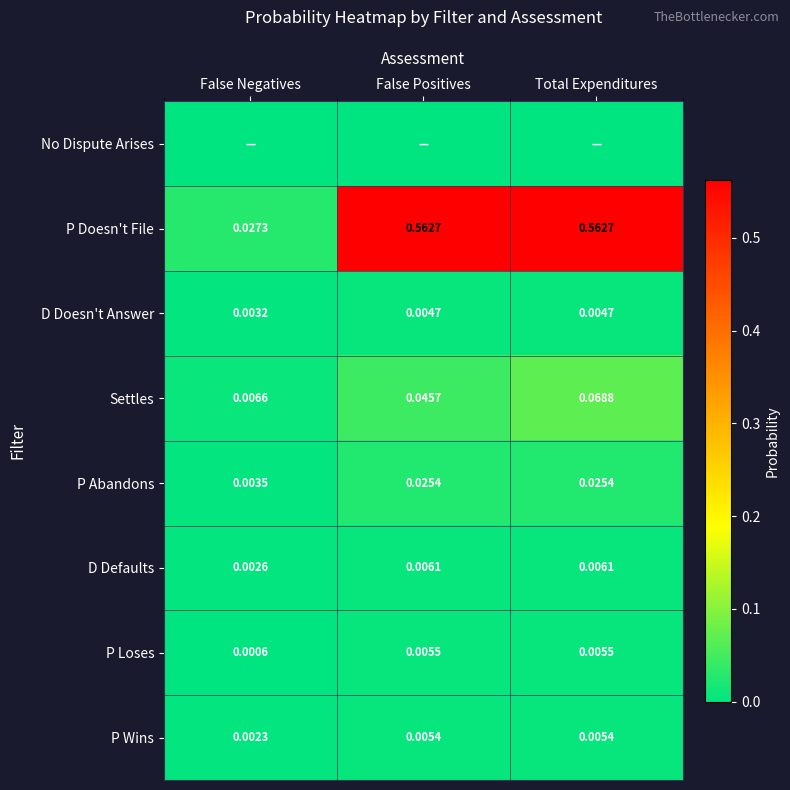

What is the total value across all series at Total Expenditures?

0.7